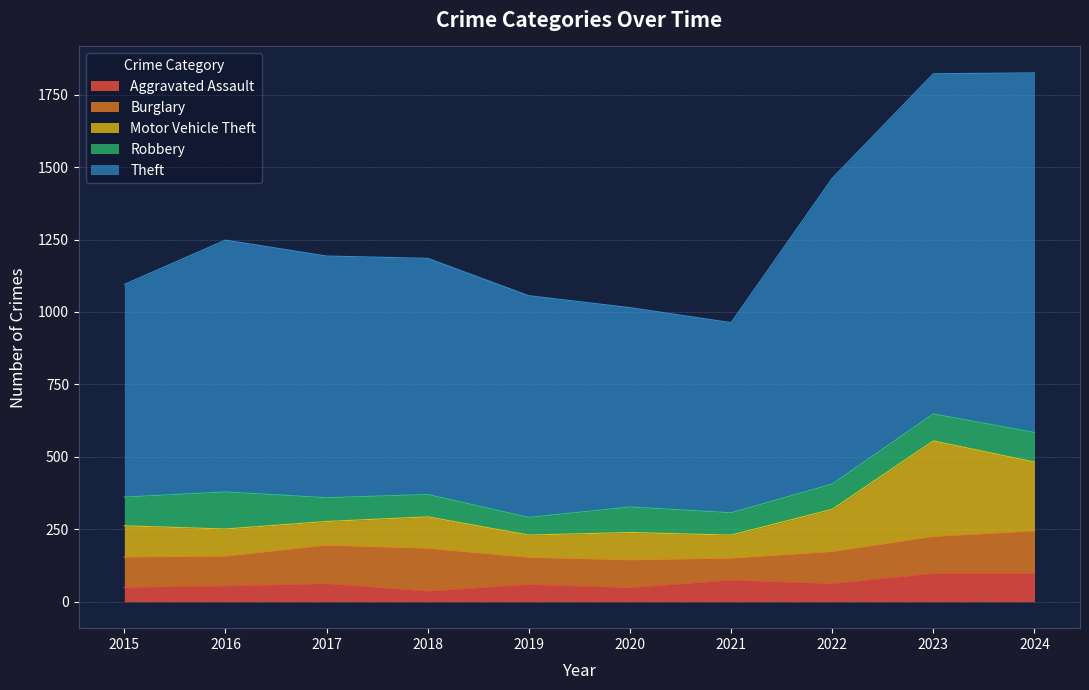

What is the highest value of the Aggravated Assault series?

97